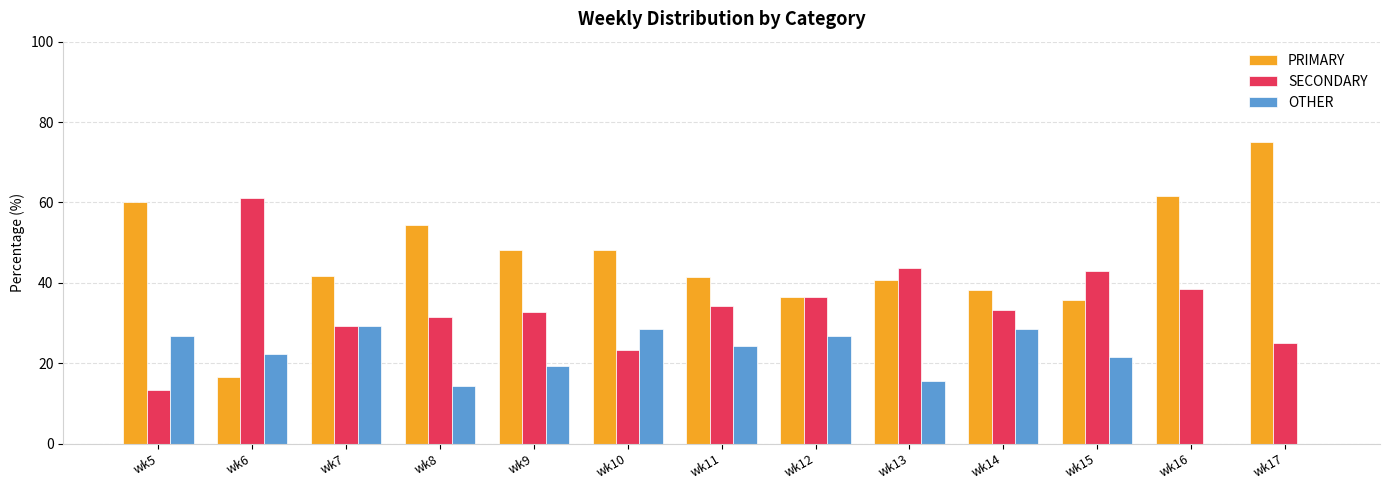

What is the maximum value shown in the chart?

75.0